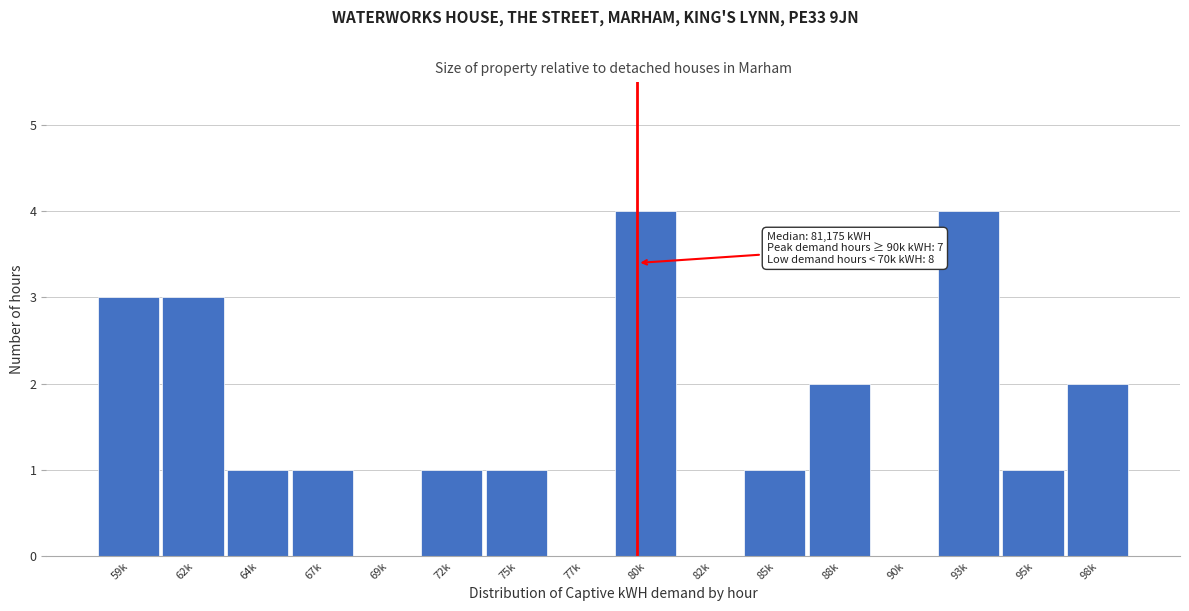

Reading left to right, list all the values displayed in this chart.

59k=3	62k=3	64k=1	67k=1	69k=0	72k=1	75k=1	77k=0	80k=4	82k=0	85k=1	88k=2	90k=0	93k=4	95k=1	98k=2